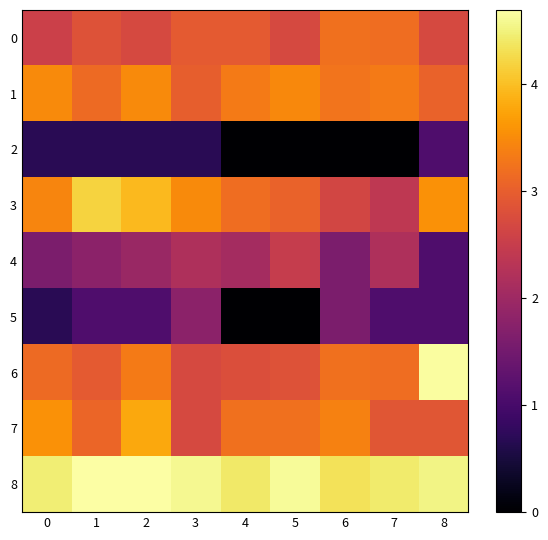

Rank the series at 2 from lowest to highest value.

2, 5, 4, 0, 6, 1, 7, 3, 8